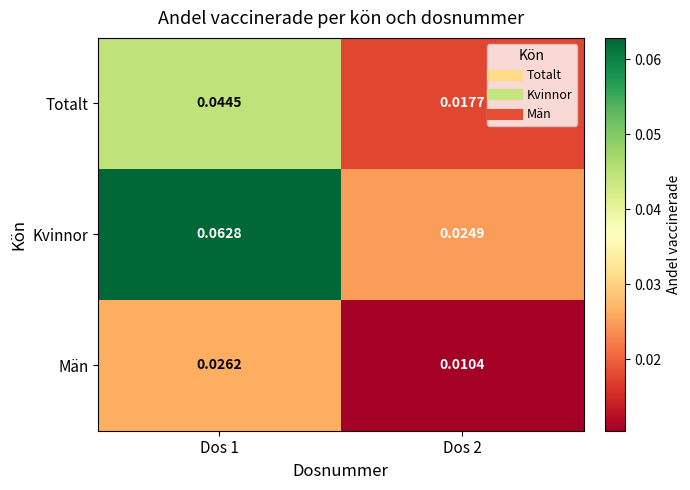

List the series in order of their peak value, highest first.

Kvinnor, Totalt, Män